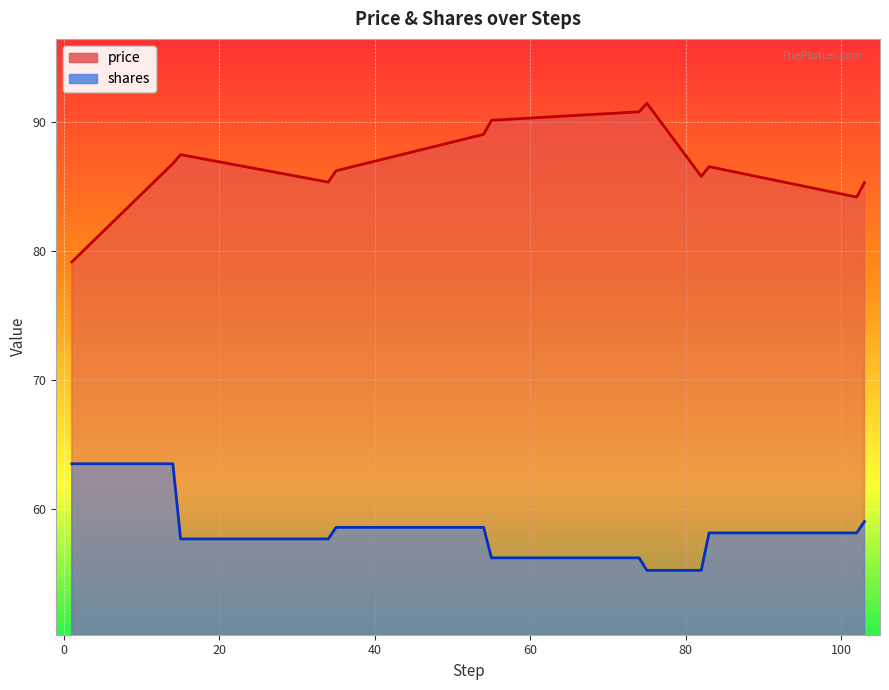

True or false: shares has a value of 57.7 at 34.

True